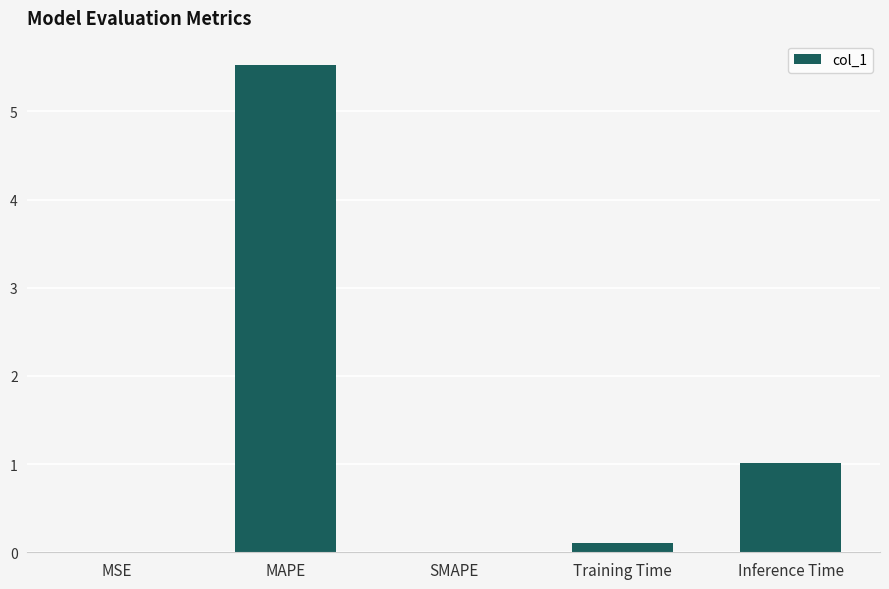

Which label corresponds to the largest value in the chart?

MAPE